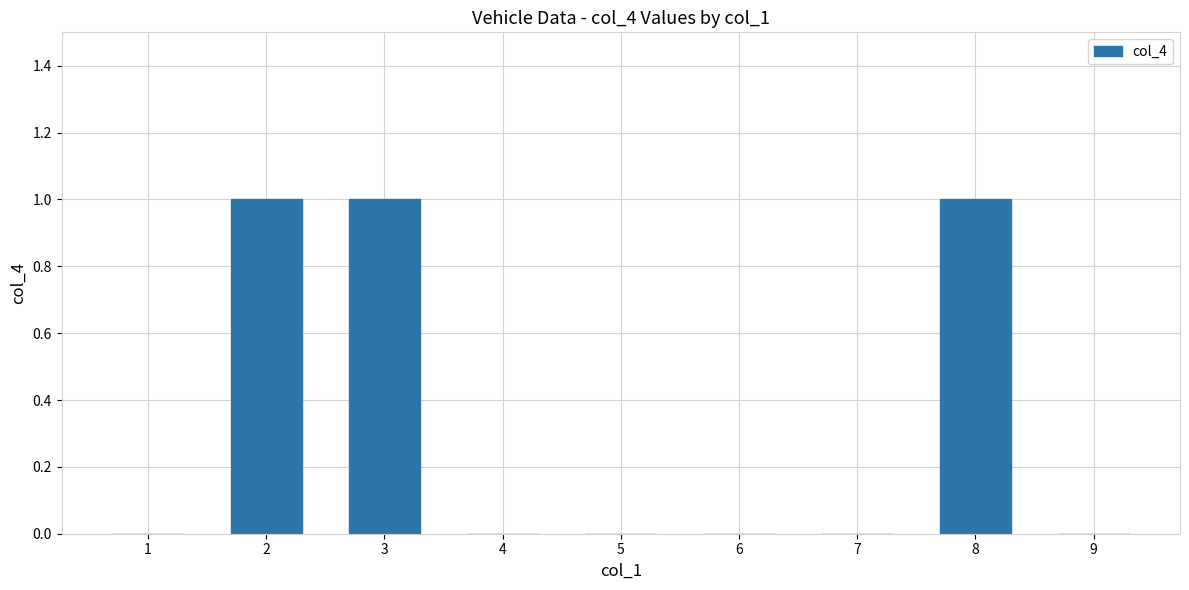

Count the values in the range 0 to 1.

9